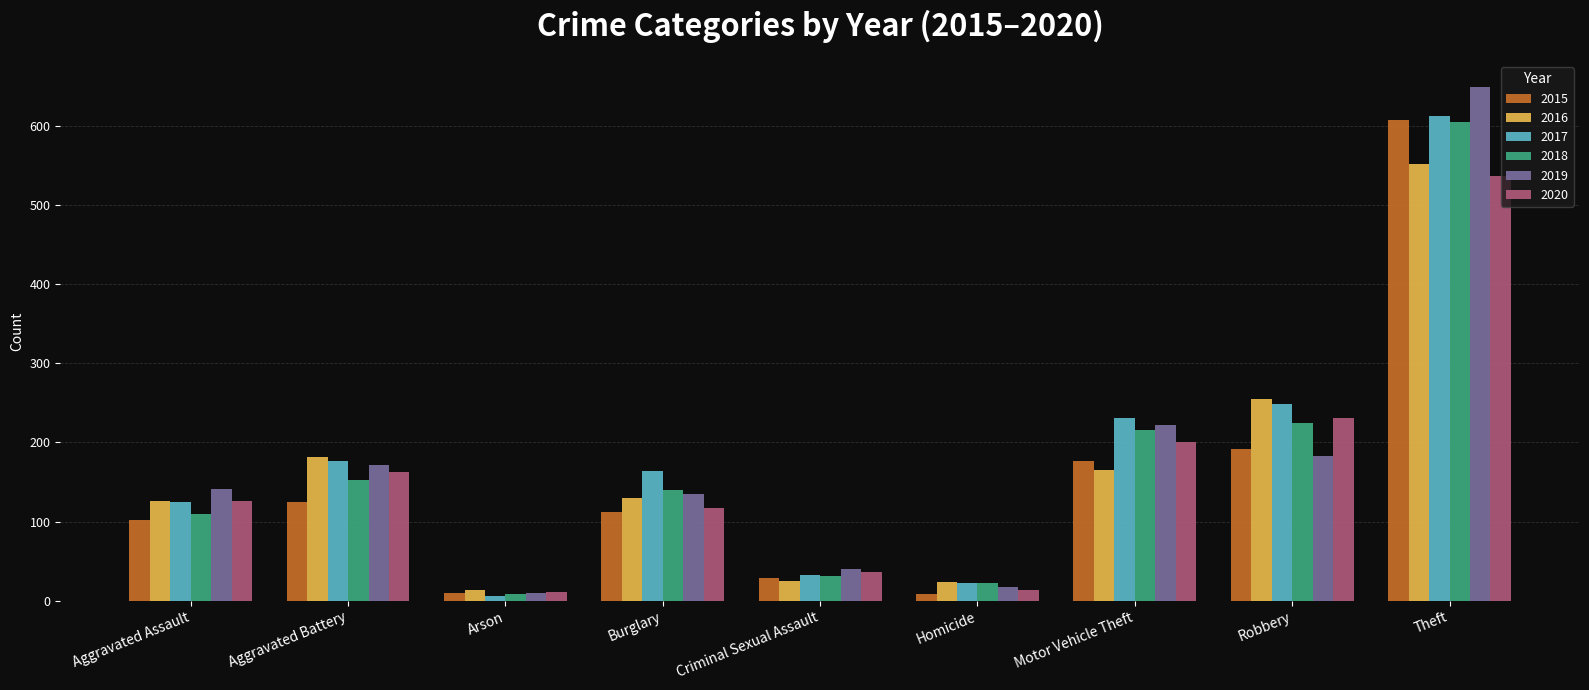

What is the lowest value of the 2018 series?

9